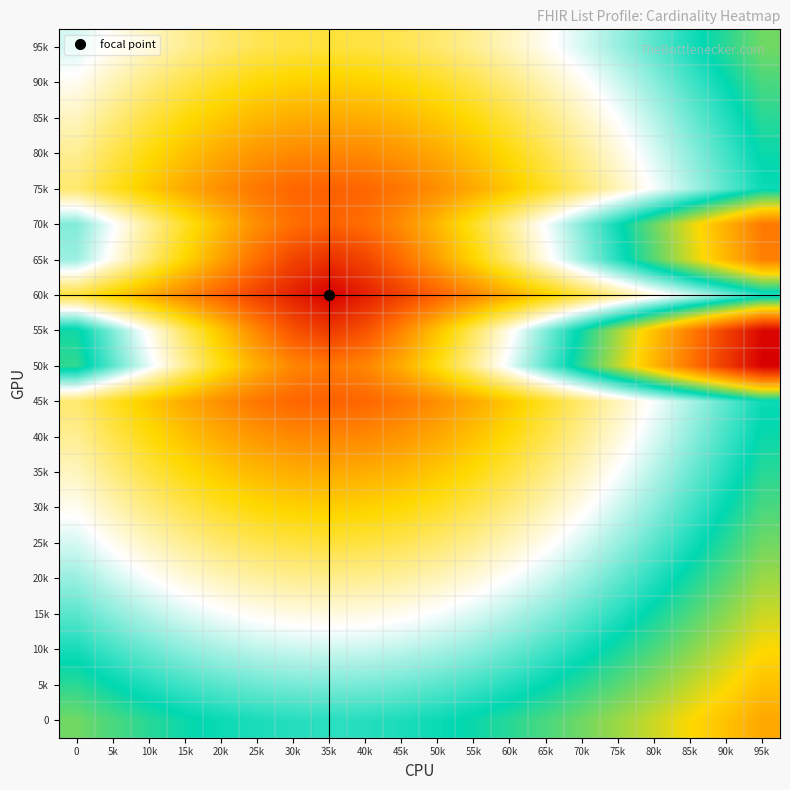

At which category is the sum across all series the highest?

95k